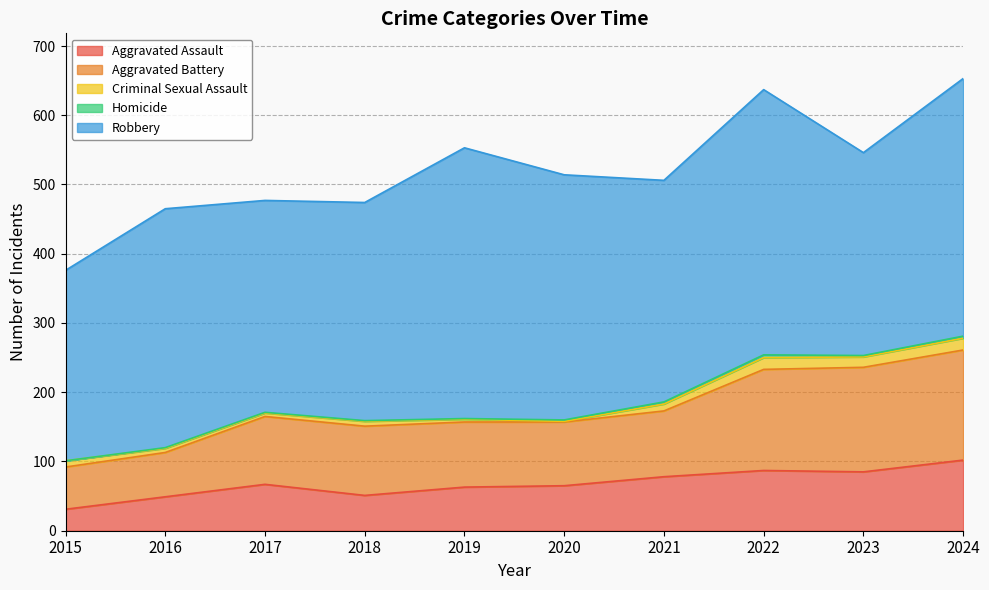

Rank the series by their maximum value, from lowest to highest.

Homicide, Criminal Sexual Assault, Aggravated Assault, Aggravated Battery, Robbery